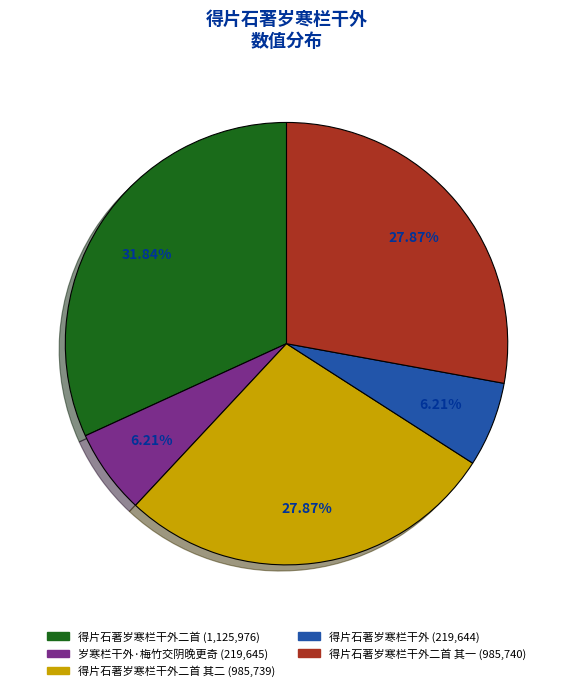

How many segments does this pie chart have?

5